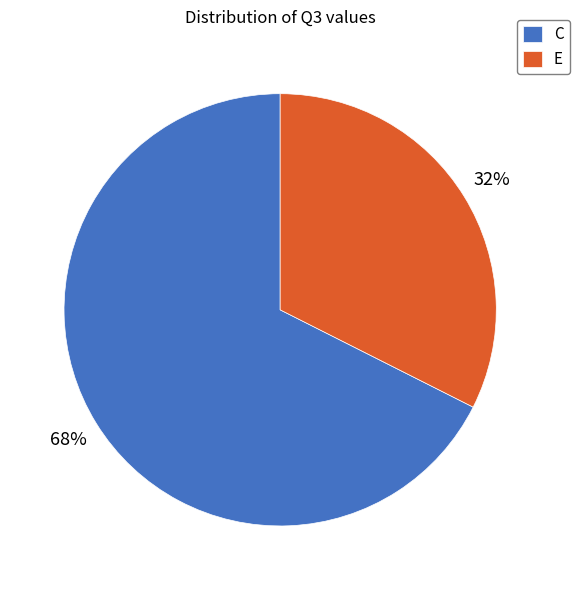

What percentage is the C slice, to the nearest percent?

68%